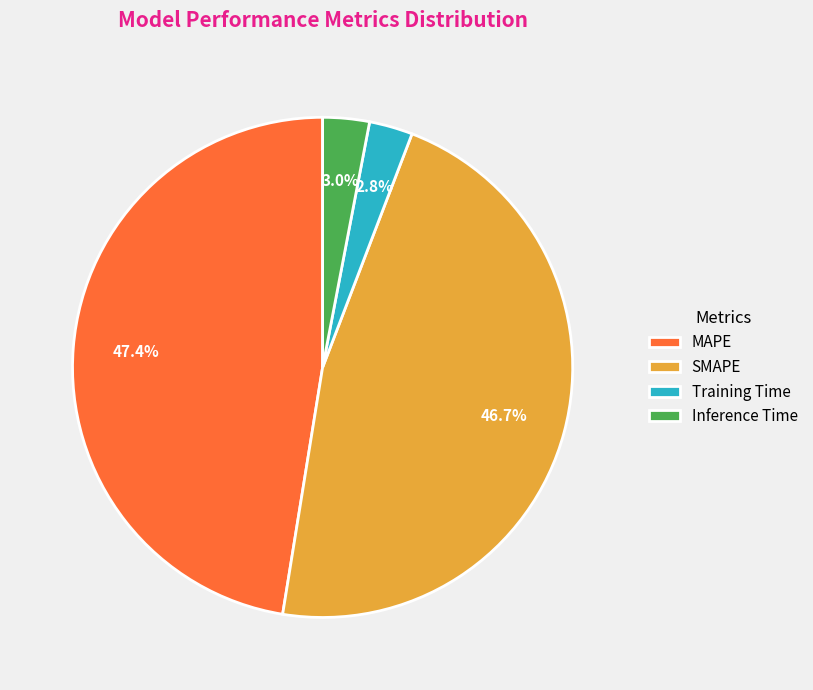

Does Inference Time account for over 50% of the chart?

No